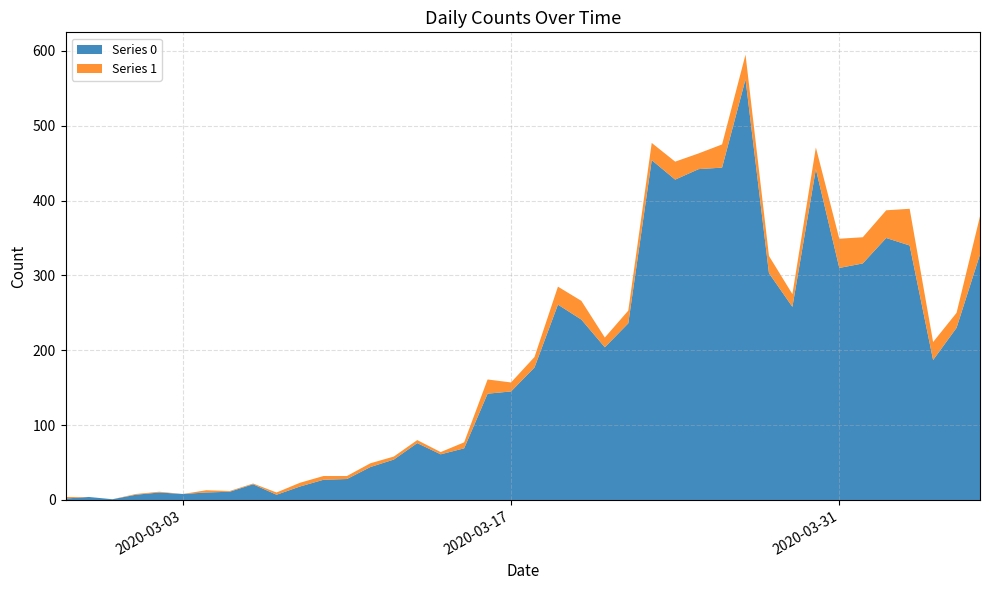

Reading left to right, what are all the values shown in this chart?

Series 0: 2020-02-27=2	2020-02-28=4	2020-02-29=1	2020-03-01=7	2020-03-02=10	2020-03-03=8	2020-03-04=10	2020-03-05=11	2020-03-06=21	2020-03-07=7	2020-03-08=18	2020-03-09=27	2020-03-10=28	2020-03-11=44	2020-03-12=54	2020-03-13=76	2020-03-14=61	2020-03-15=69	2020-03-16=142	2020-03-17=145	2020-03-18=177	2020-03-19=261	2020-03-20=241	2020-03-21=204	2020-03-22=236	2020-03-23=454	2020-03-24=428	2020-03-25=442	2020-03-26=444	2020-03-27=562	2020-03-28=303	2020-03-29=258	2020-03-30=442	2020-03-31=310	2020-04-01=316	2020-04-02=350	2020-04-03=340	2020-04-04=187	2020-04-05=230	2020-04-06=328
Series 1: 2020-02-27=2	2020-02-28=0	2020-02-29=0	2020-03-01=1	2020-03-02=1	2020-03-03=0	2020-03-04=3	2020-03-05=1	2020-03-06=1	2020-03-07=3	2020-03-08=5	2020-03-09=5	2020-03-10=4	2020-03-11=5	2020-03-12=4	2020-03-13=4	2020-03-14=3	2020-03-15=8	2020-03-16=19	2020-03-17=12	2020-03-18=14	2020-03-19=24	2020-03-20=25	2020-03-21=13	2020-03-22=17	2020-03-23=23	2020-03-24=24	2020-03-25=21	2020-03-26=31	2020-03-27=33	2020-03-28=23	2020-03-29=17	2020-03-30=29	2020-03-31=39	2020-04-01=35	2020-04-02=37	2020-04-03=49	2020-04-04=24	2020-04-05=20	2020-04-06=51